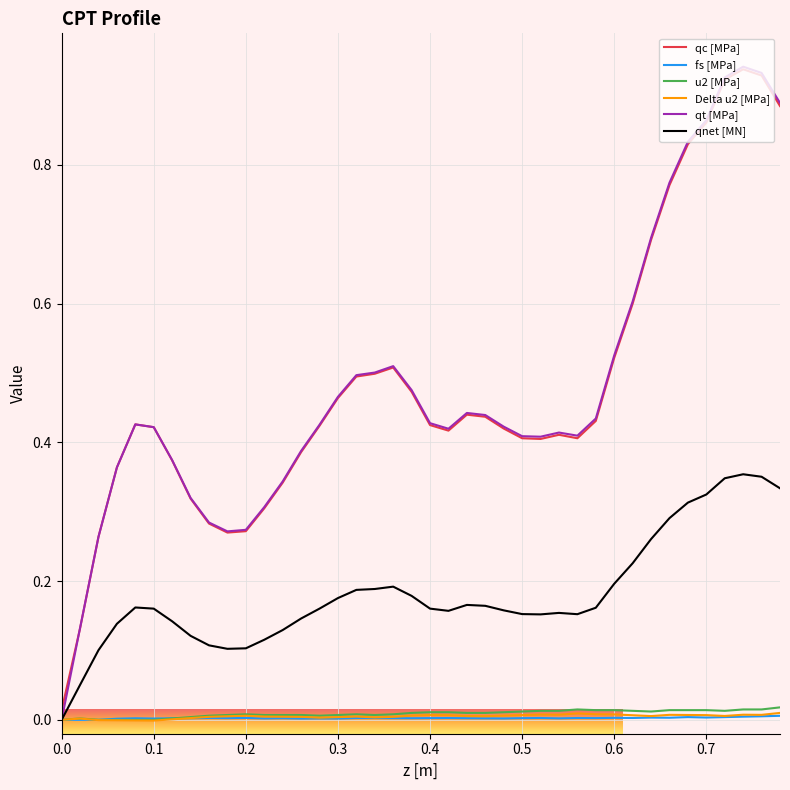

Which series has the largest range (max minus min)?

qt [MPa]